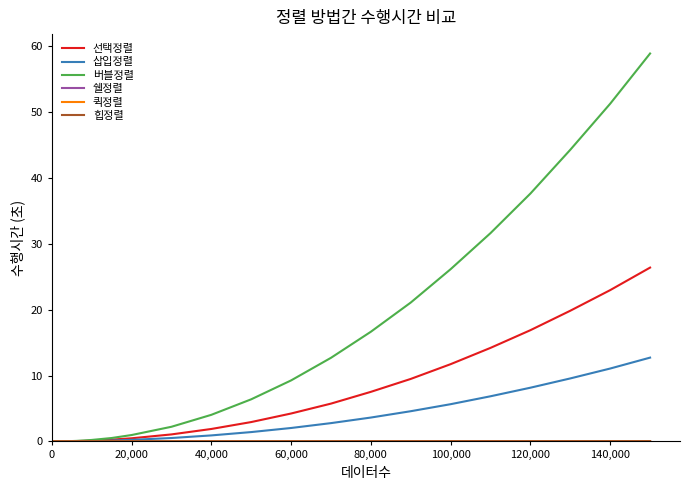

Which series has the widest spread of values?

버블정렬